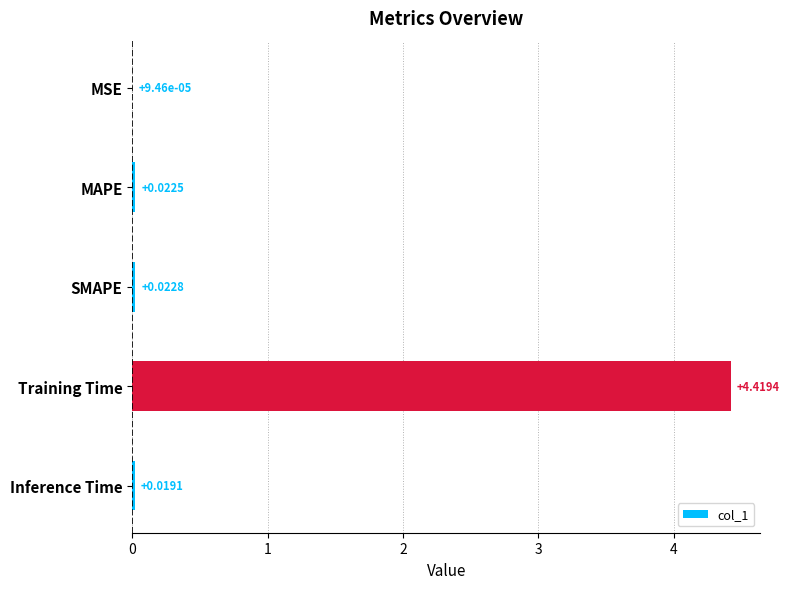

What is the sum of all values?

4.5